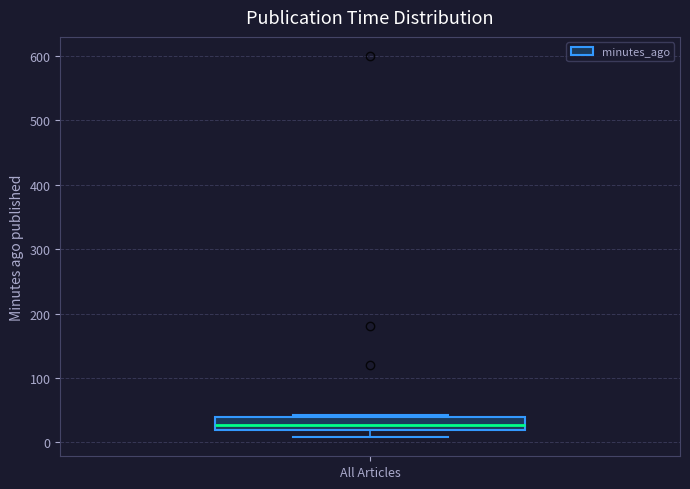

Where is the upper edge of the box for All Articles on the y-axis? The values are not printed on the chart, so give them approximately, as read against the axis.

40